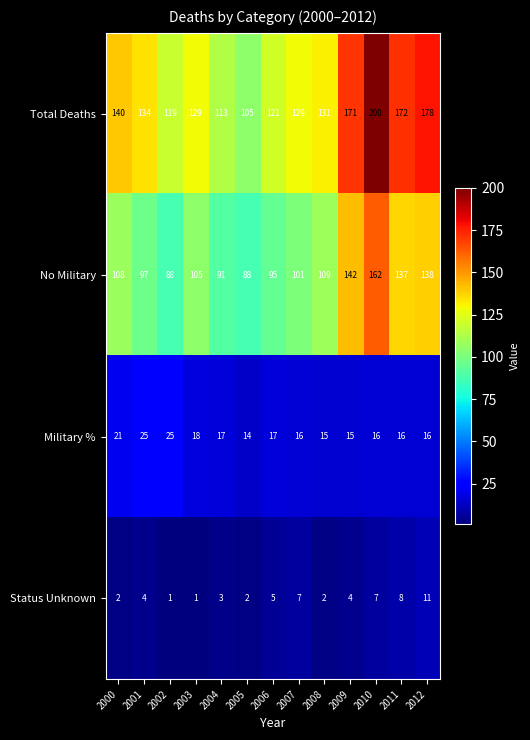

At which label does No Military first exceed 105?

2000